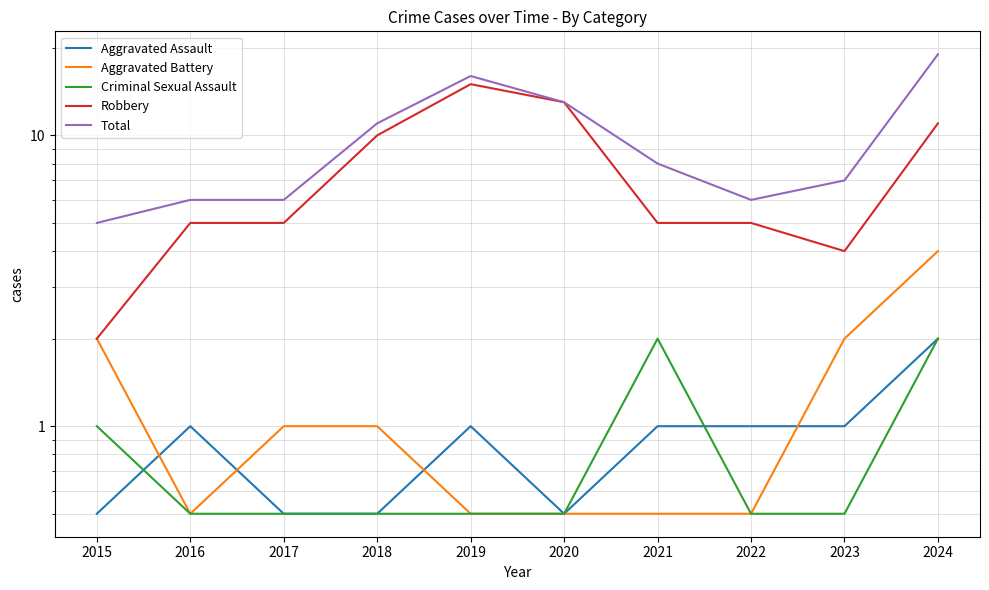

The Aggravated Battery series shows 7.1 at 2024. True or false?

False